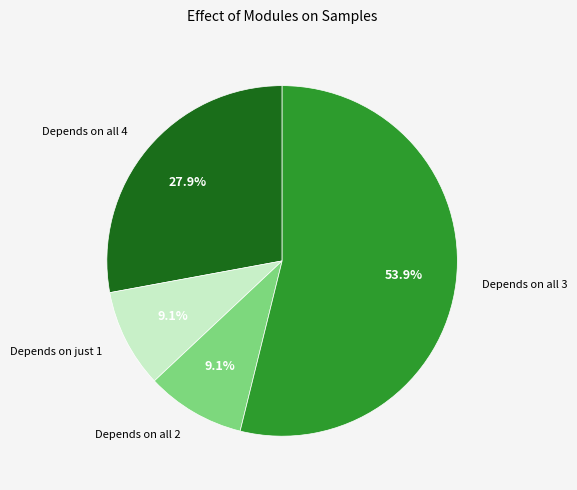

Which category has the biggest portion of the pie?

Depends on all 3